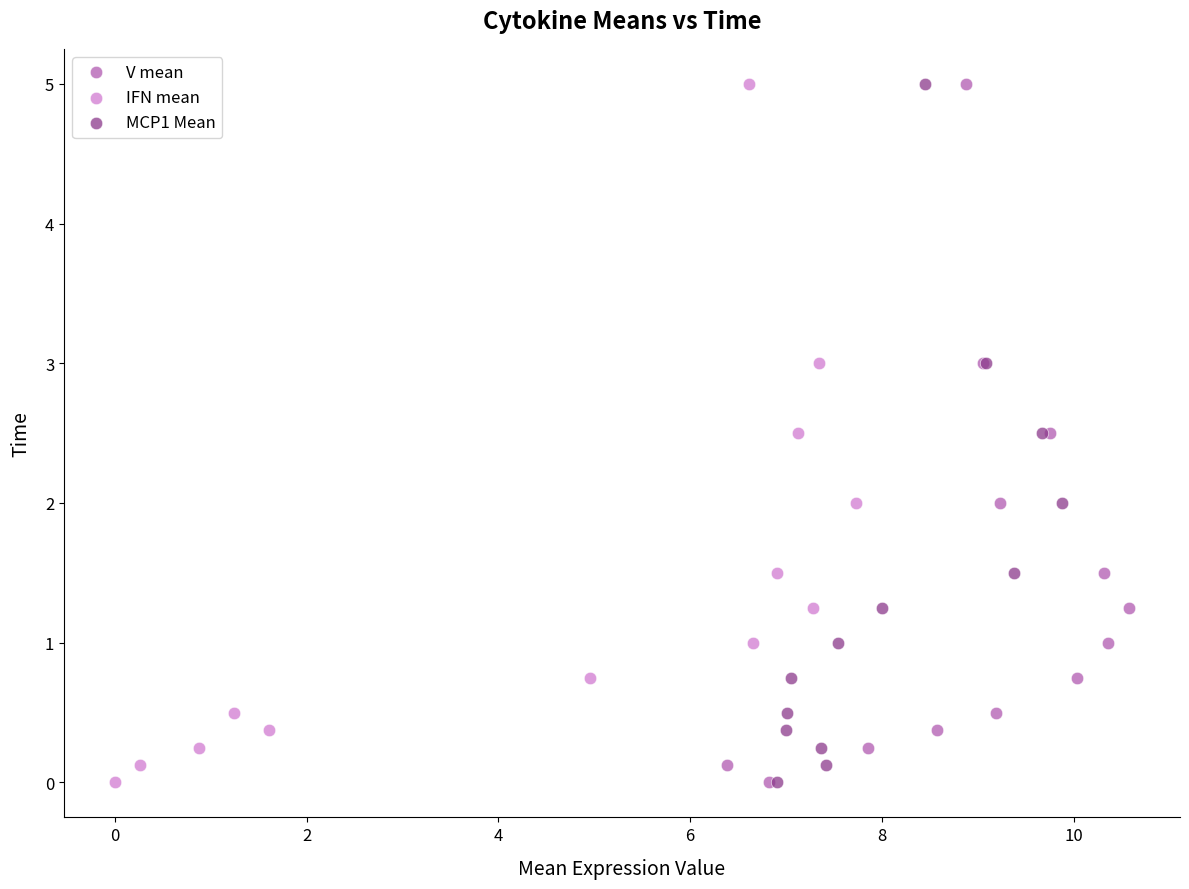

What are all the series names shown in the legend?

V mean, IFN mean, MCP1 Mean